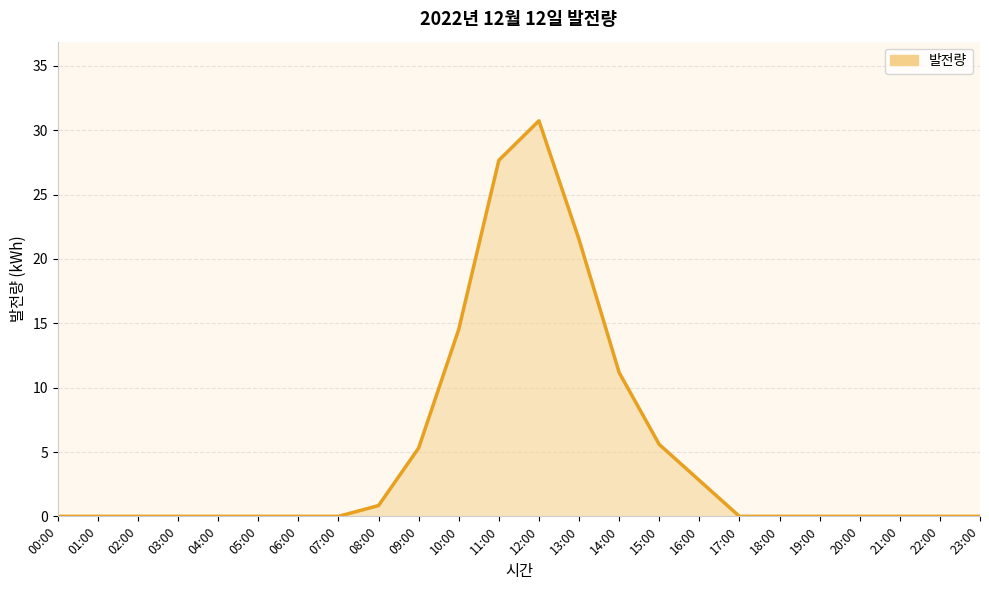

The chart shows a value of 16.5 at 07:00. True or false?

False